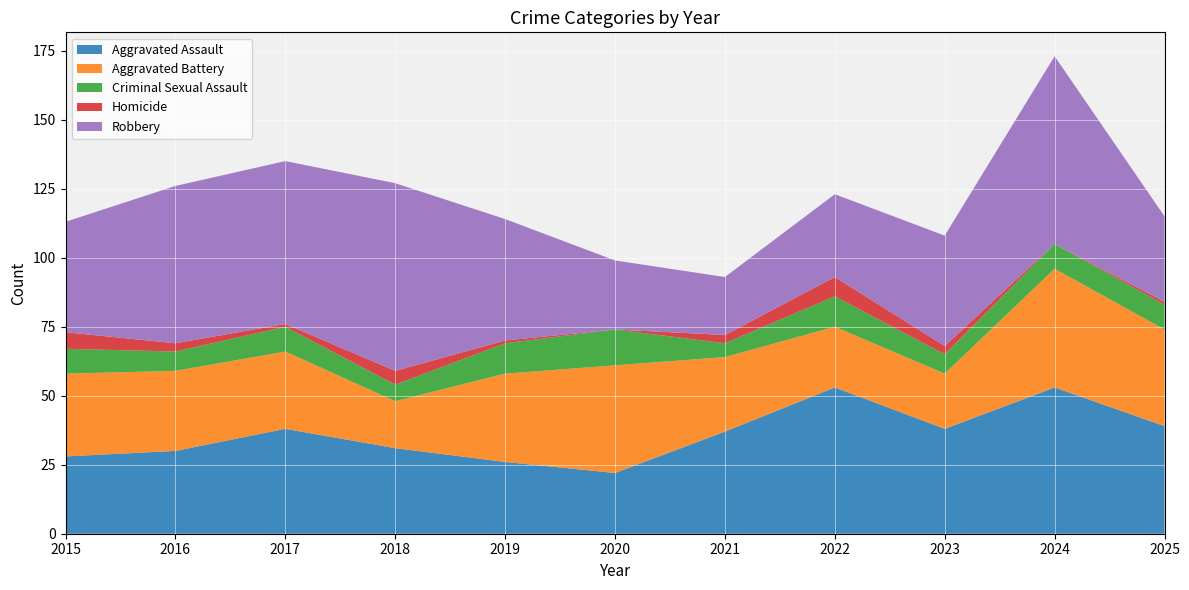

Reading left to right, what are all the values shown in this chart?

Aggravated Assault: 2015=28	2016=30	2017=38	2018=31	2019=26	2020=22	2021=37	2022=53	2023=38	2024=53	2025=39
Aggravated Battery: 2015=30	2016=29	2017=28	2018=17	2019=32	2020=39	2021=27	2022=22	2023=20	2024=43	2025=35
Criminal Sexual Assault: 2015=9	2016=7	2017=9	2018=6	2019=11	2020=13	2021=5	2022=11	2023=7	2024=9	2025=9
Homicide: 2015=6	2016=3	2017=1	2018=5	2019=1	2020=0	2021=3	2022=7	2023=3	2024=0	2025=1
Robbery: 2015=40	2016=57	2017=59	2018=68	2019=44	2020=25	2021=21	2022=30	2023=40	2024=68	2025=31